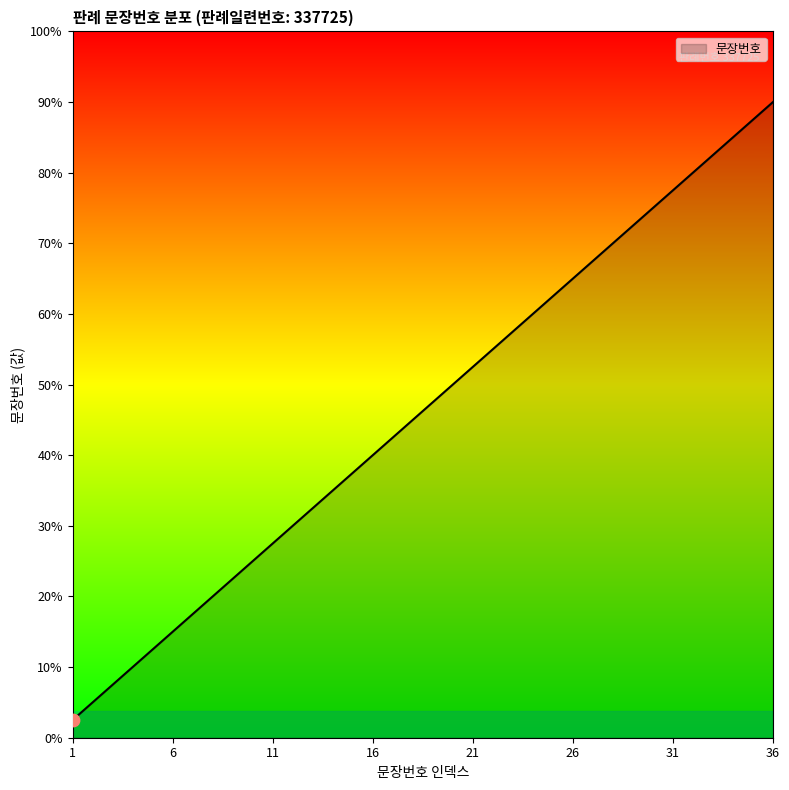

Is this an area chart (filled region under the line)?

Yes